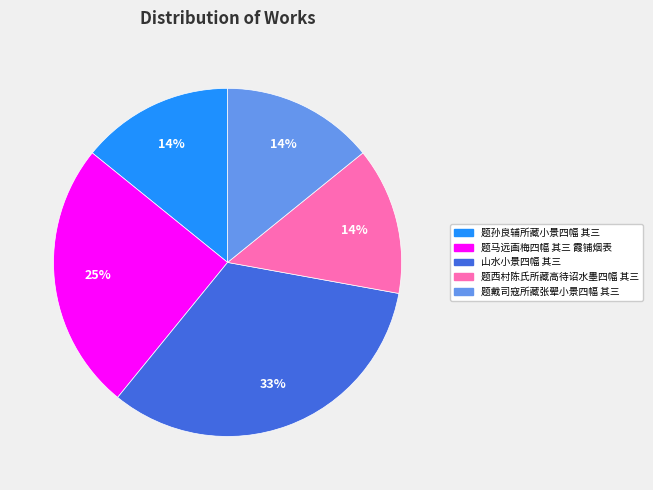

To the nearest percent, what is the difference between the largest and smallest slice percentages?

19%